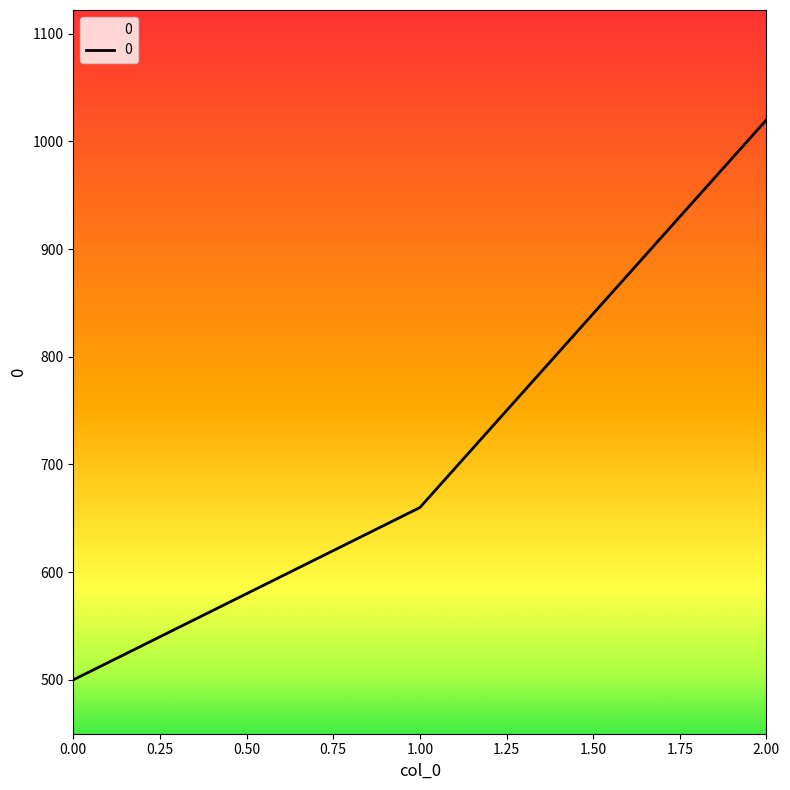

What is the smallest value displayed?

500